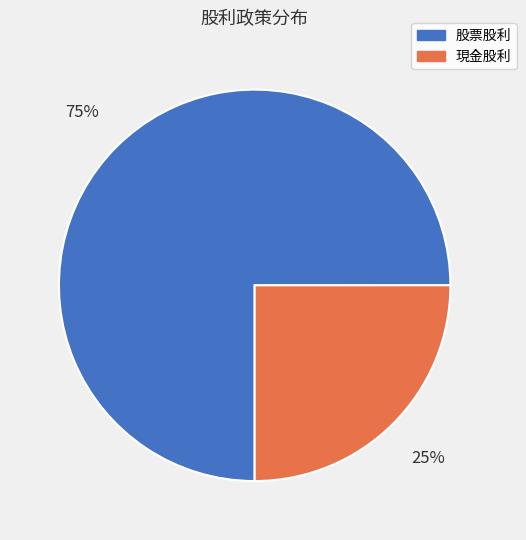

Is the sum of 現金股利 and 股票股利 greater than half?

Yes